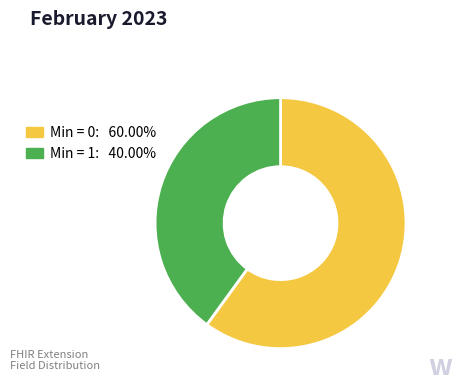

Is there a majority slice in this chart?

Yes